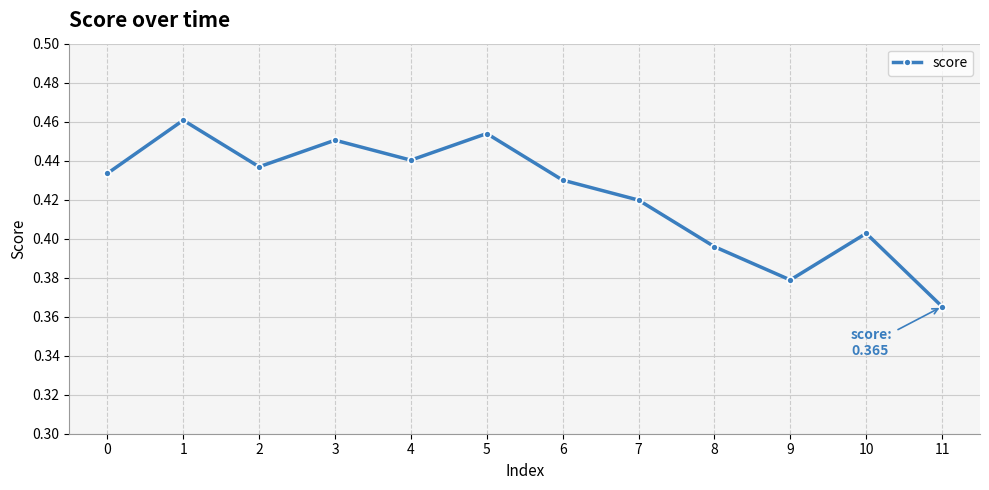

Which has a higher value, 8 or 4?

4